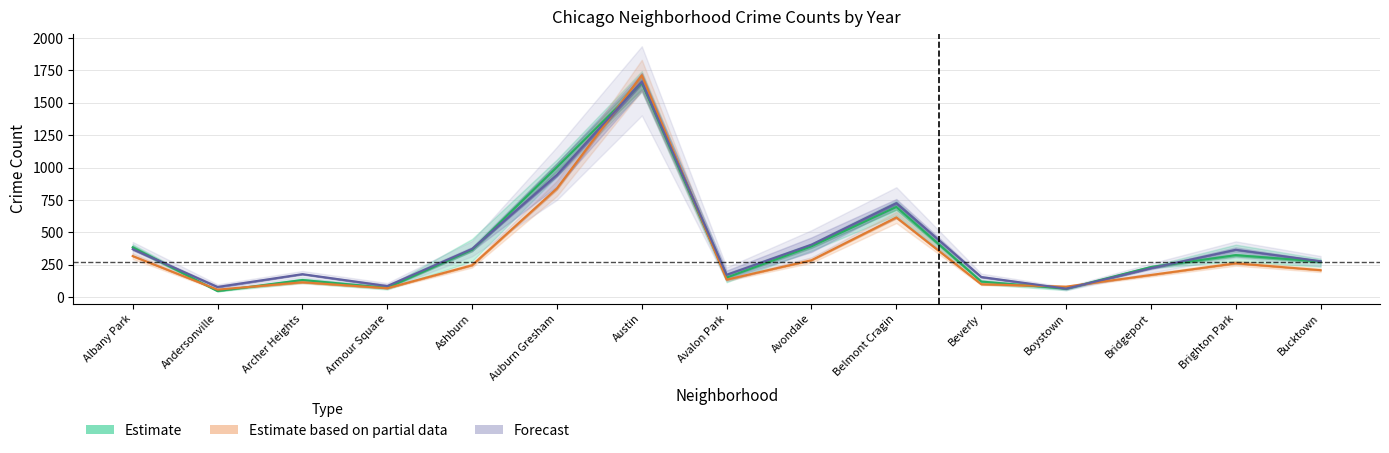

What is the smallest value displayed?

48.0